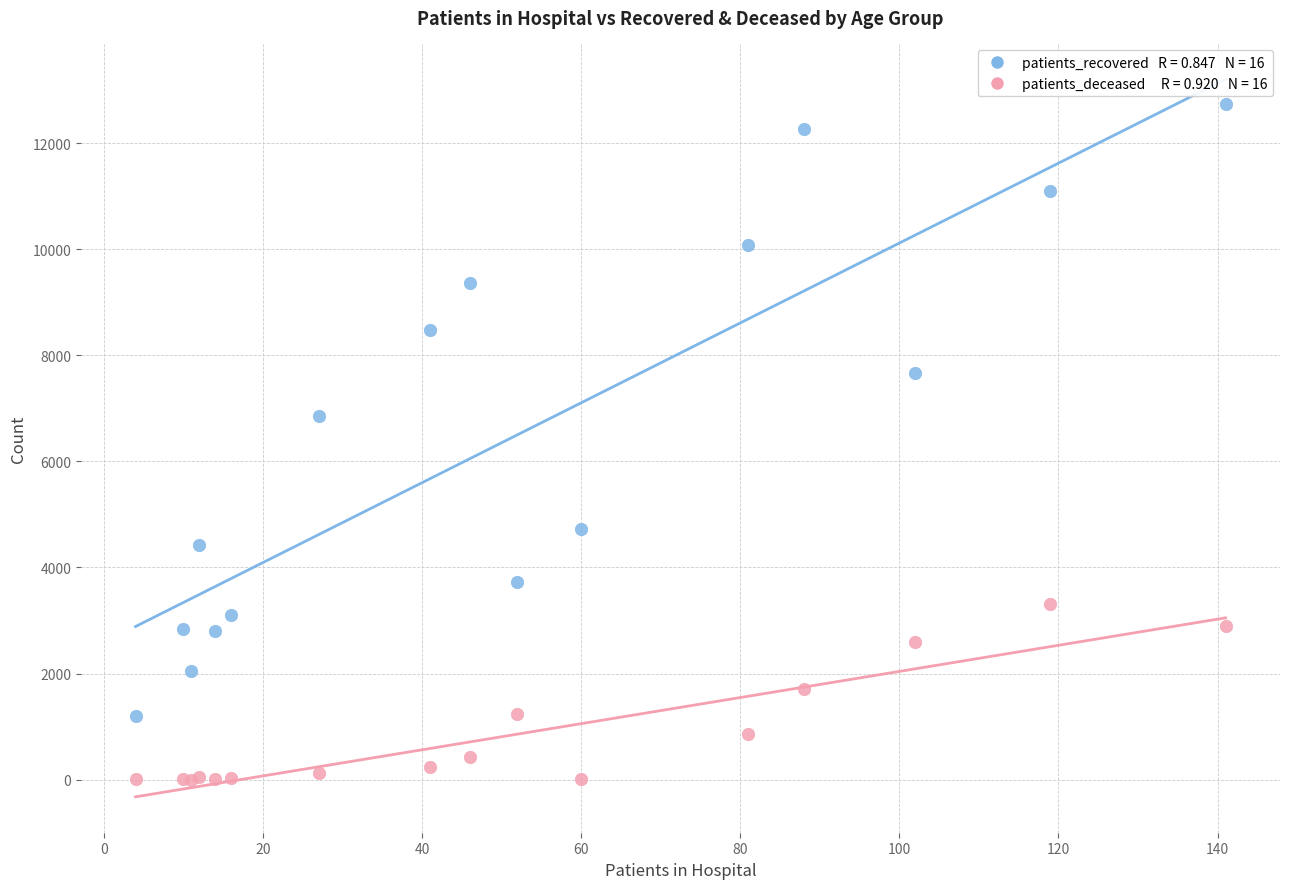

Across all series, what Y value is closest to 6370?

6850